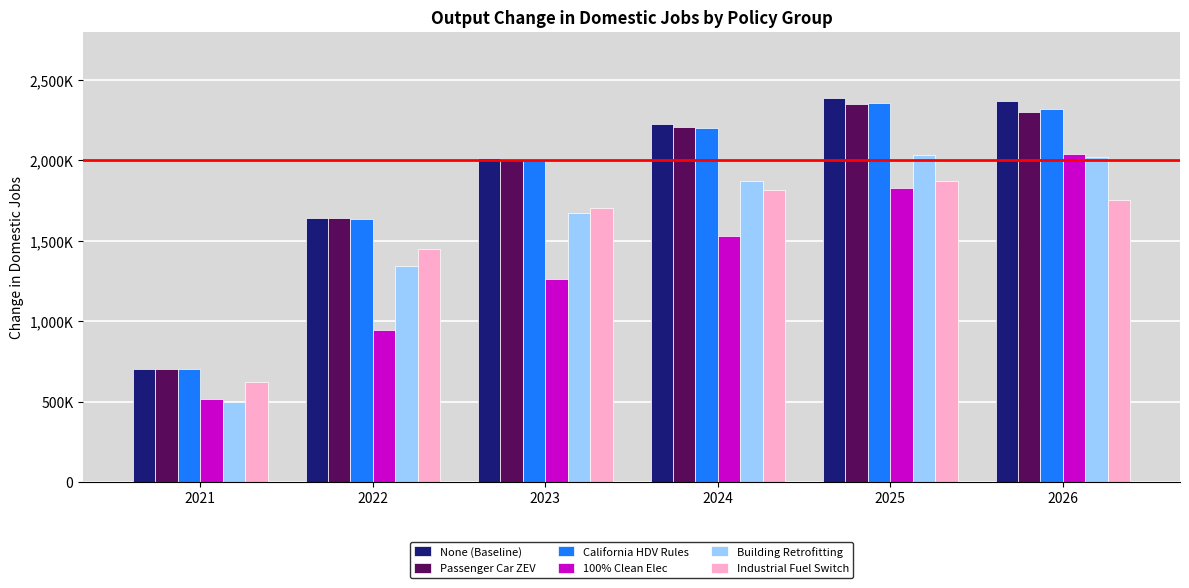

Reading left to right, extract all data points from this chart.

None (Baseline): 2021=704041	2022=1644850	2023=2013110	2024=2226350	2025=2389600	2026=2369010
Passenger Car ZEV: 2021=704129	2022=1643680	2023=2005500	2024=2208040	2025=2351030	2026=2298110
California HDV Rules: 2021=701825	2022=1638610	2023=2001790	2024=2203010	2025=2354800	2026=2321410
100% Clean Elec: 2021=519422	2022=946728	2023=1262920	2024=1528120	2025=1831090	2026=2040680
Building Retrofitting: 2021=500382	2022=1343110	2023=1671710	2024=1870910	2025=2034300	2026=2018390
Industrial Fuel Switch: 2021=620714	2022=1447160	2023=1701750	2024=1815730	2025=1872270	2026=1756200